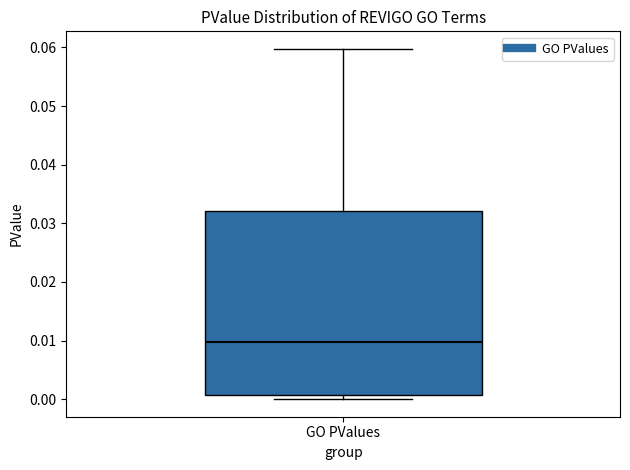

Read this box plot against the y-axis: the position of the median line, the range covered by the box, and the ends of both whiskers. The values are not printed on the chart, so give them approximately, as read against the axis.

median 0.010, box 0.001 to 0.032, whiskers 0.000 to 0.060